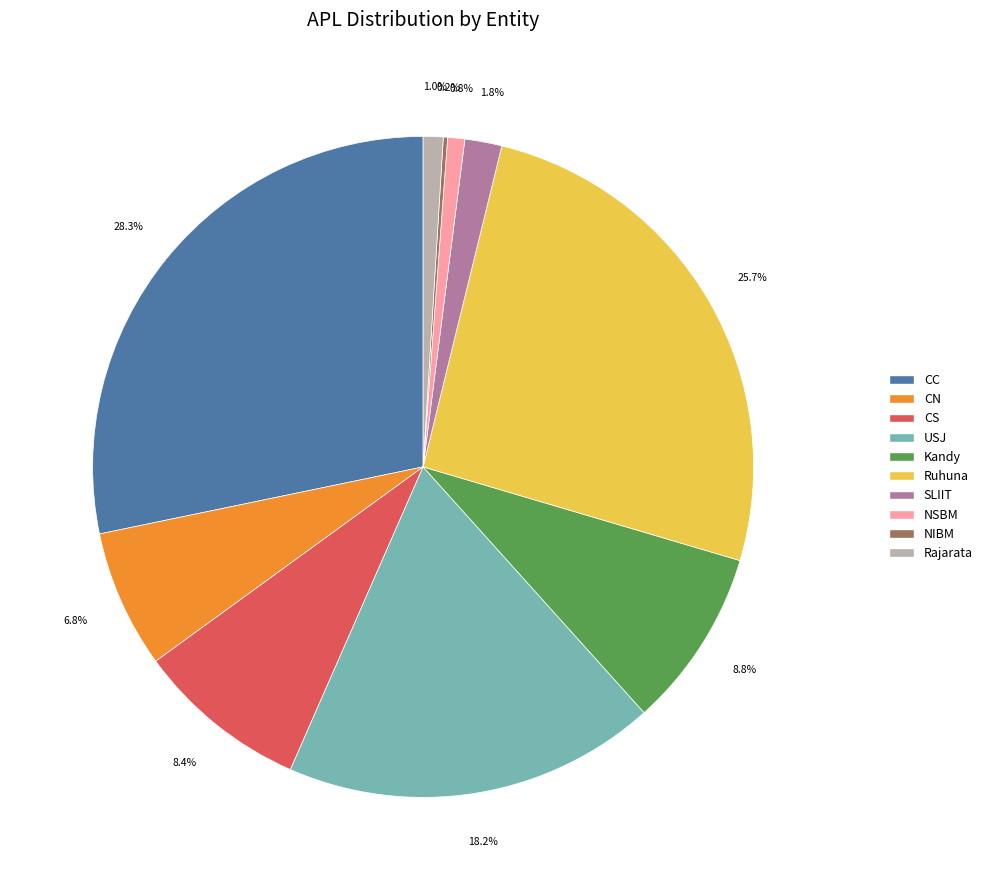

To the nearest percent, what is the average slice percentage?

10%